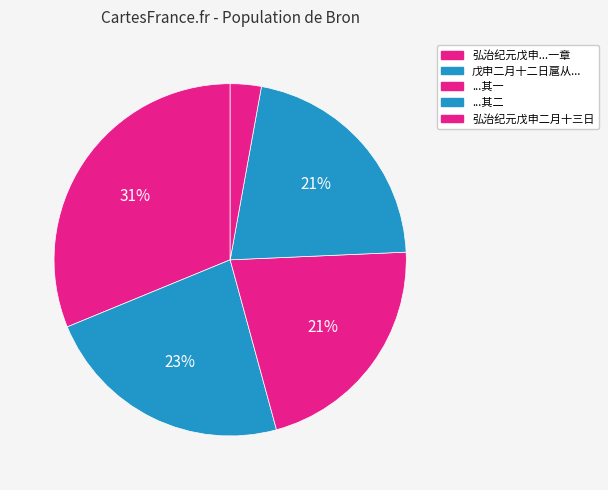

Which slice is the largest?

弘治纪元戊申二月十三日侍从亲耕藉田用程学士韵一首怀不能已复缀短韵一章